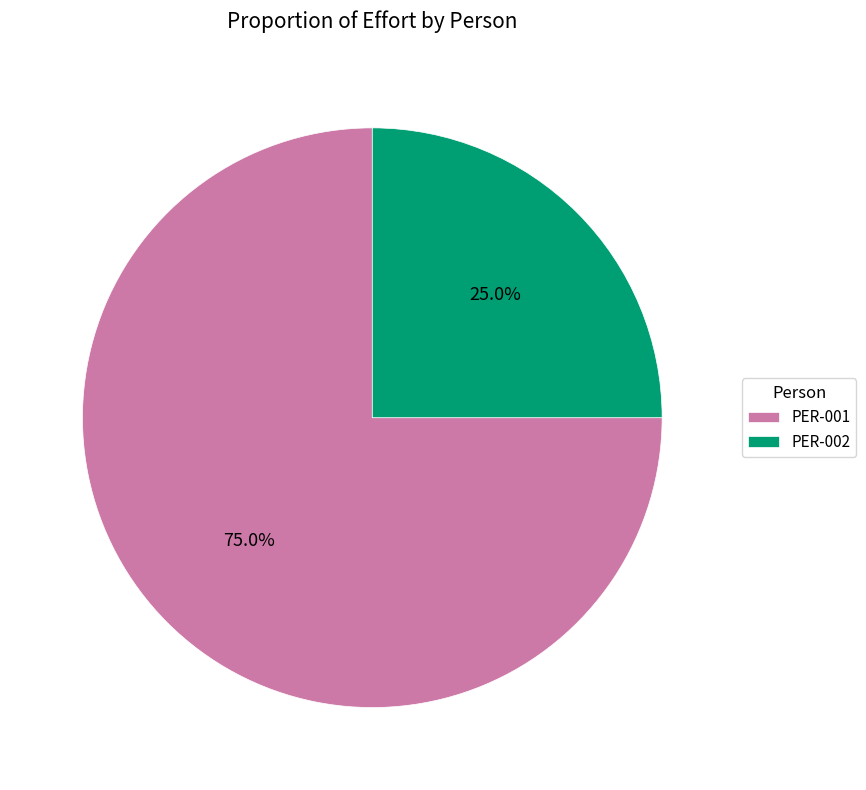

What percentage is NOT represented by PER-001?

25.0%